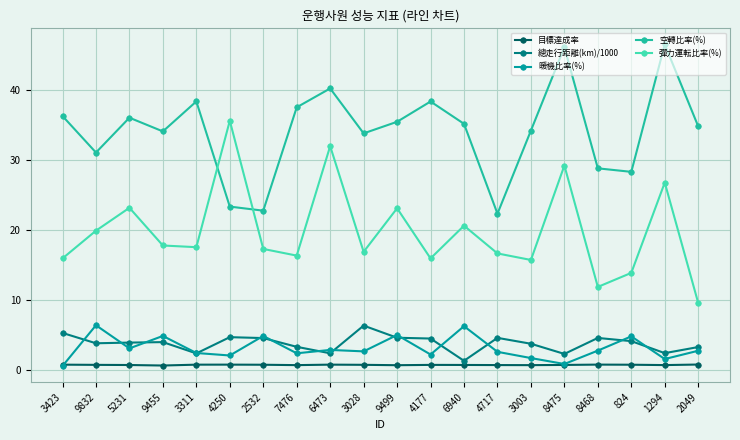

Is this an area chart (filled region under the line)?

No